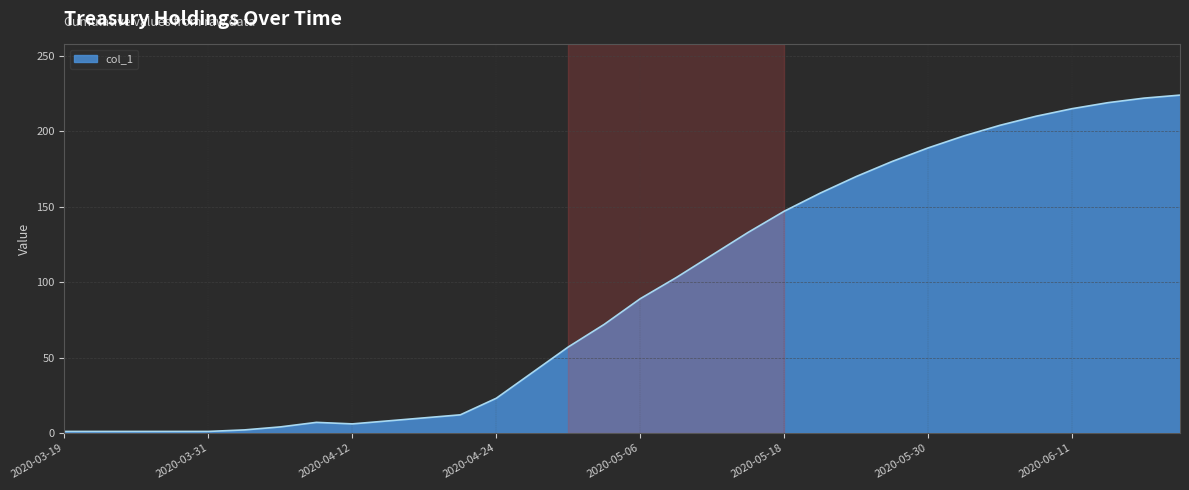

What is the maximum value shown in the chart?

224